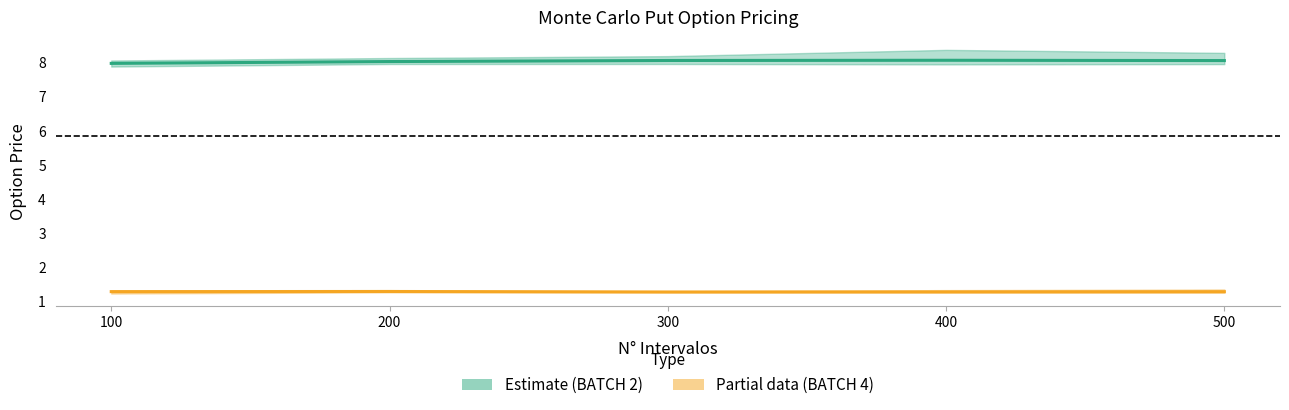

Is it true that BATCH 4 - Put (Partial data) equals 1.3 at 500?

True